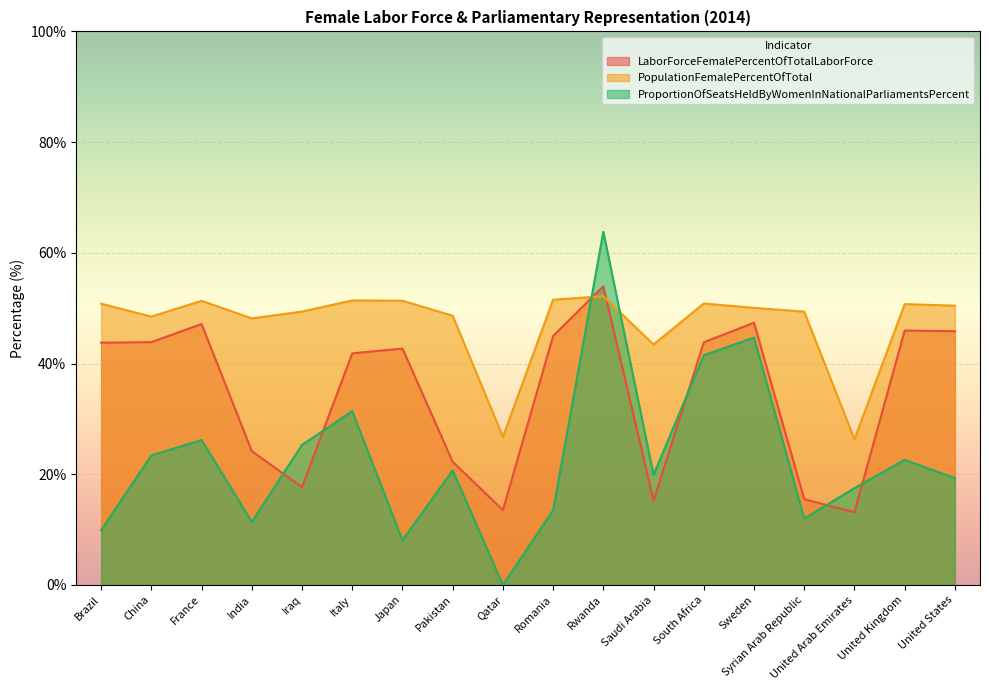

Which series ends up on top after the final intersection of LaborForceFemalePercentOfTotalLaborForce and PopulationFemalePercentOfTotal?

PopulationFemalePercentOfTotal